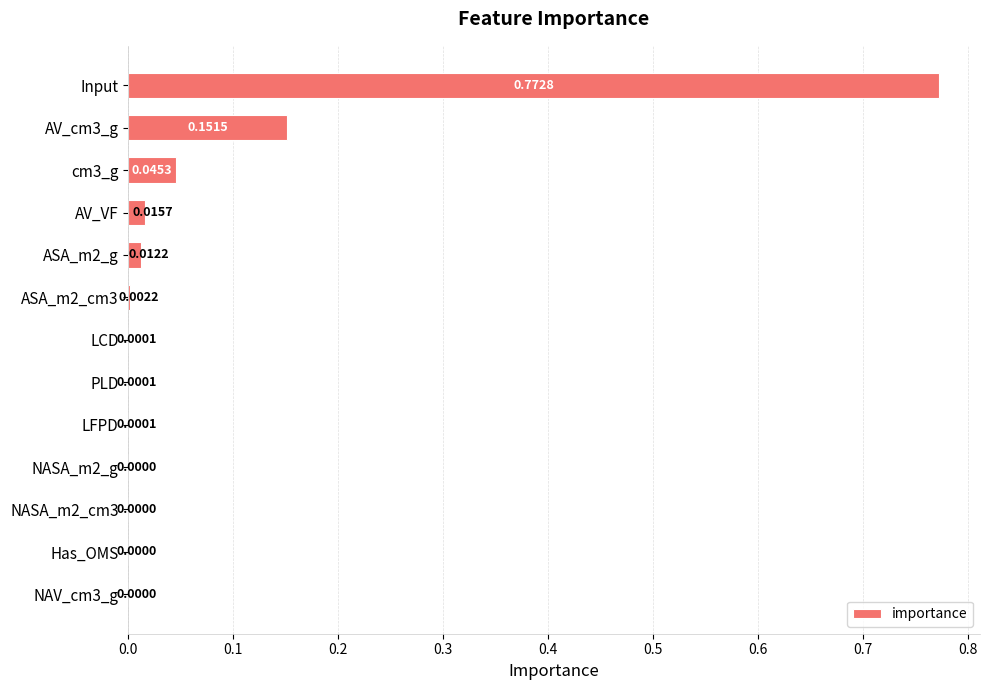

What is the average value?

0.1